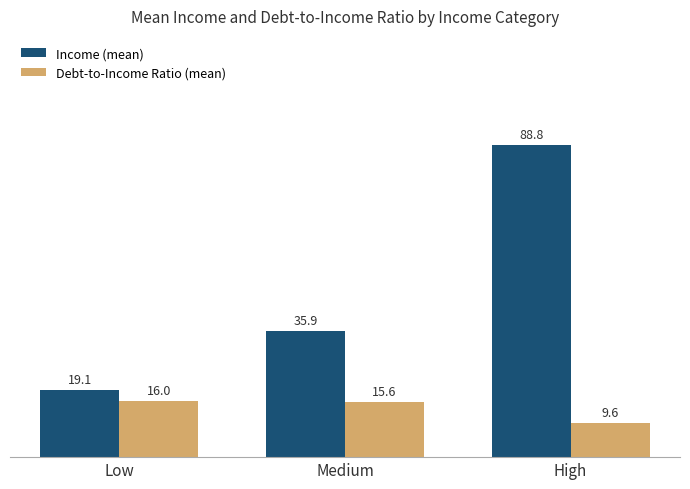

Reading right to left, extract all data points from this chart.

Income (mean): High=88.8	Medium=35.9	Low=19.1
Debt-to-Income Ratio (mean): High=9.6	Medium=15.6	Low=16.0